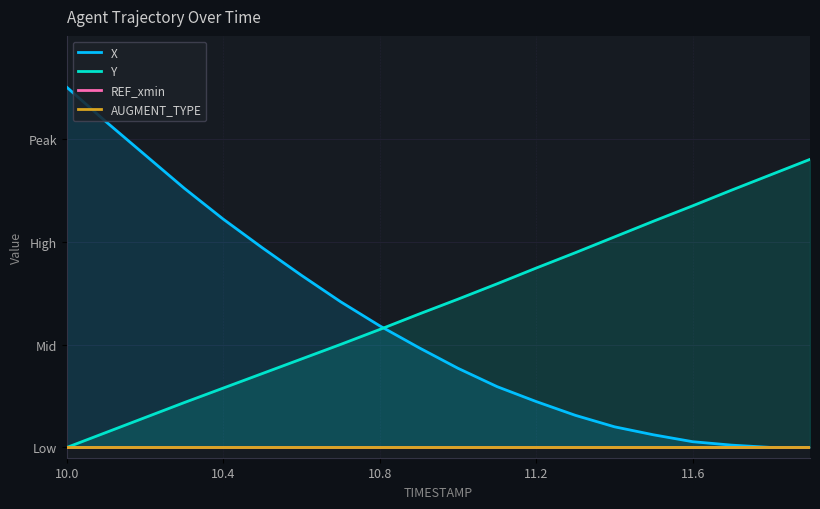

Rank the series by their maximum value, from lowest to highest.

REF_xmin, AUGMENT_TYPE, Y, X